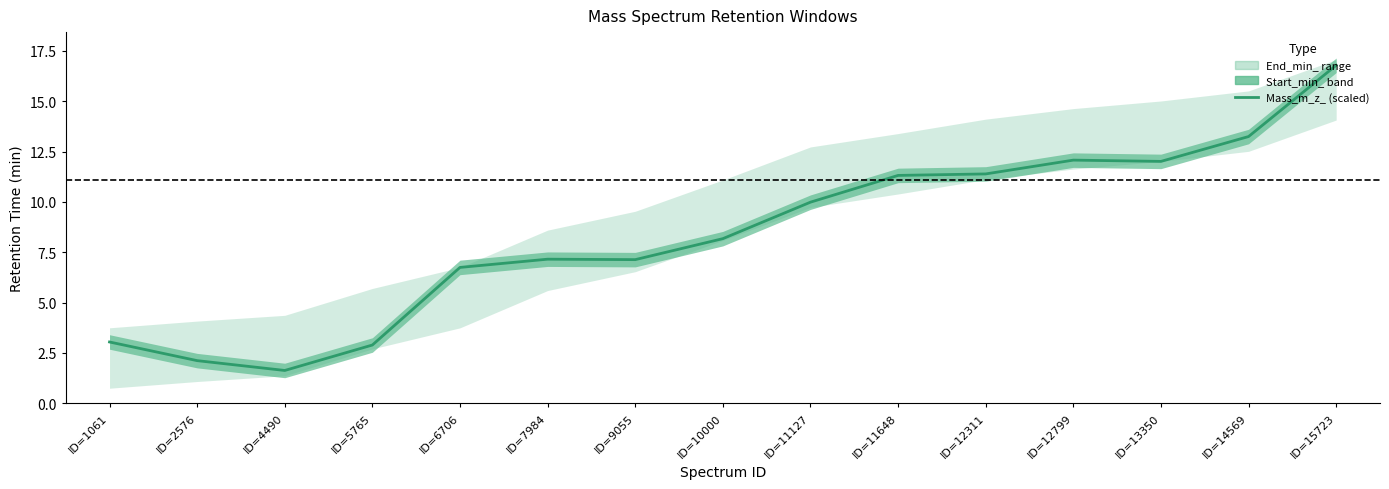

True or false: the data shows 7.1 at ID=9055.

True